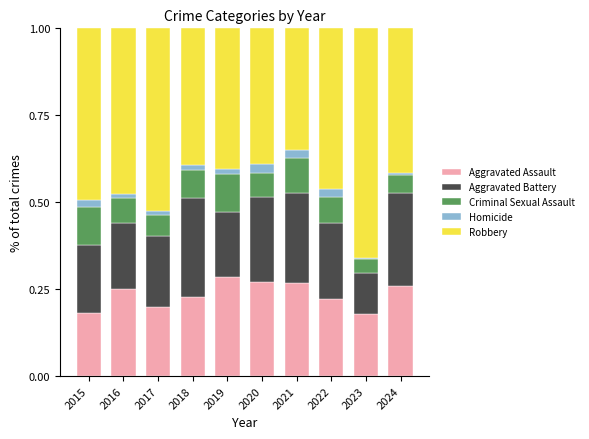

The Aggravated Assault series shows 0.2 at 2022. True or false?

True